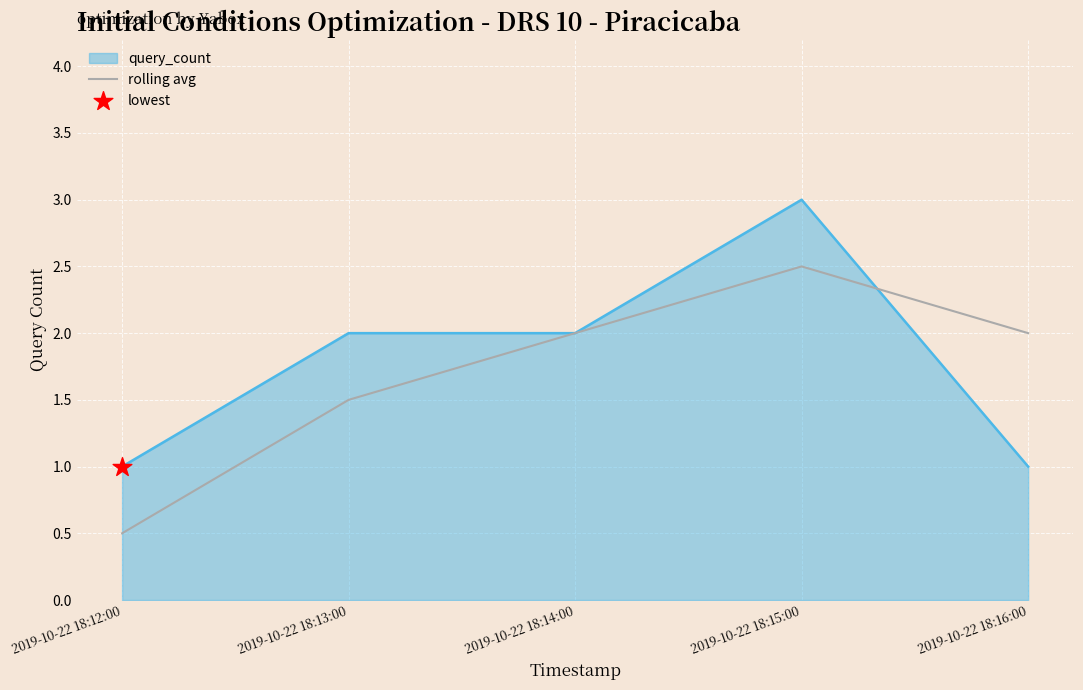

Which series changed the most between 2019-10-22 18:13:00 and 2019-10-22 18:14:00?

rolling avg